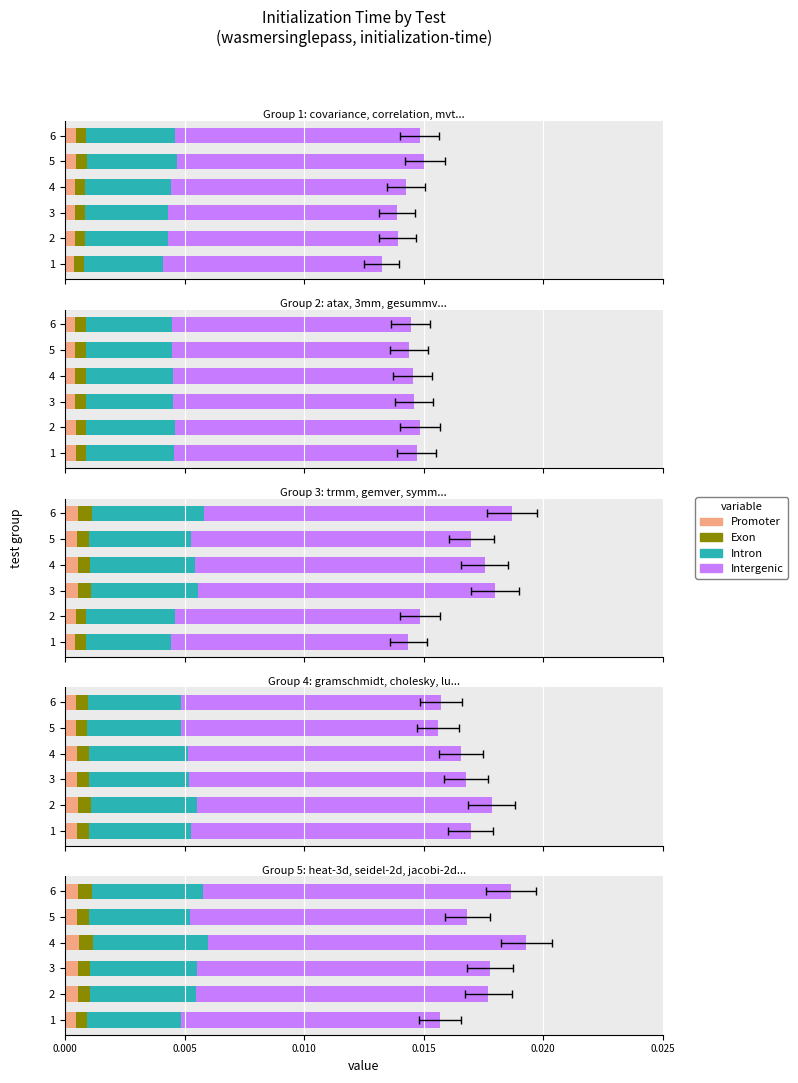

Between 2 and 4, which series saw the biggest shift?

Intergenic